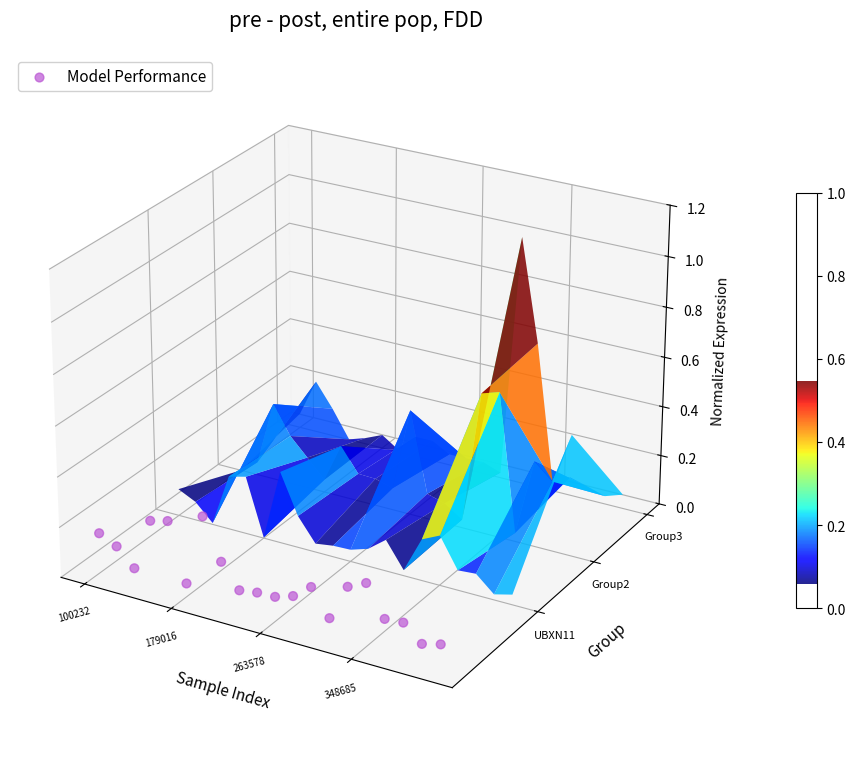

The chart shows a value of -0.0 at 14. True or false?

False